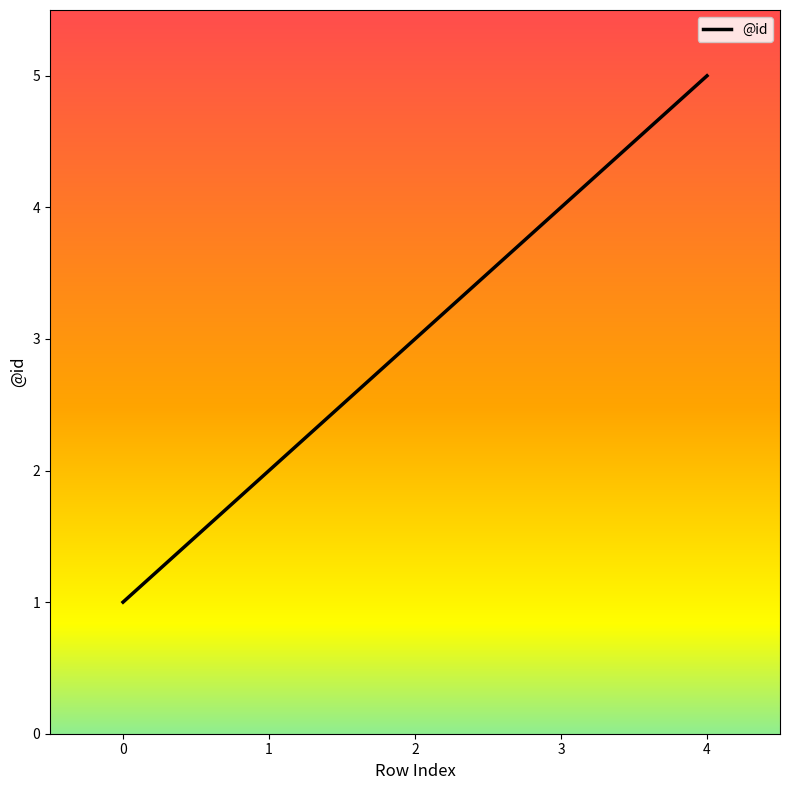

The value at 1 is 2. True or false?

True